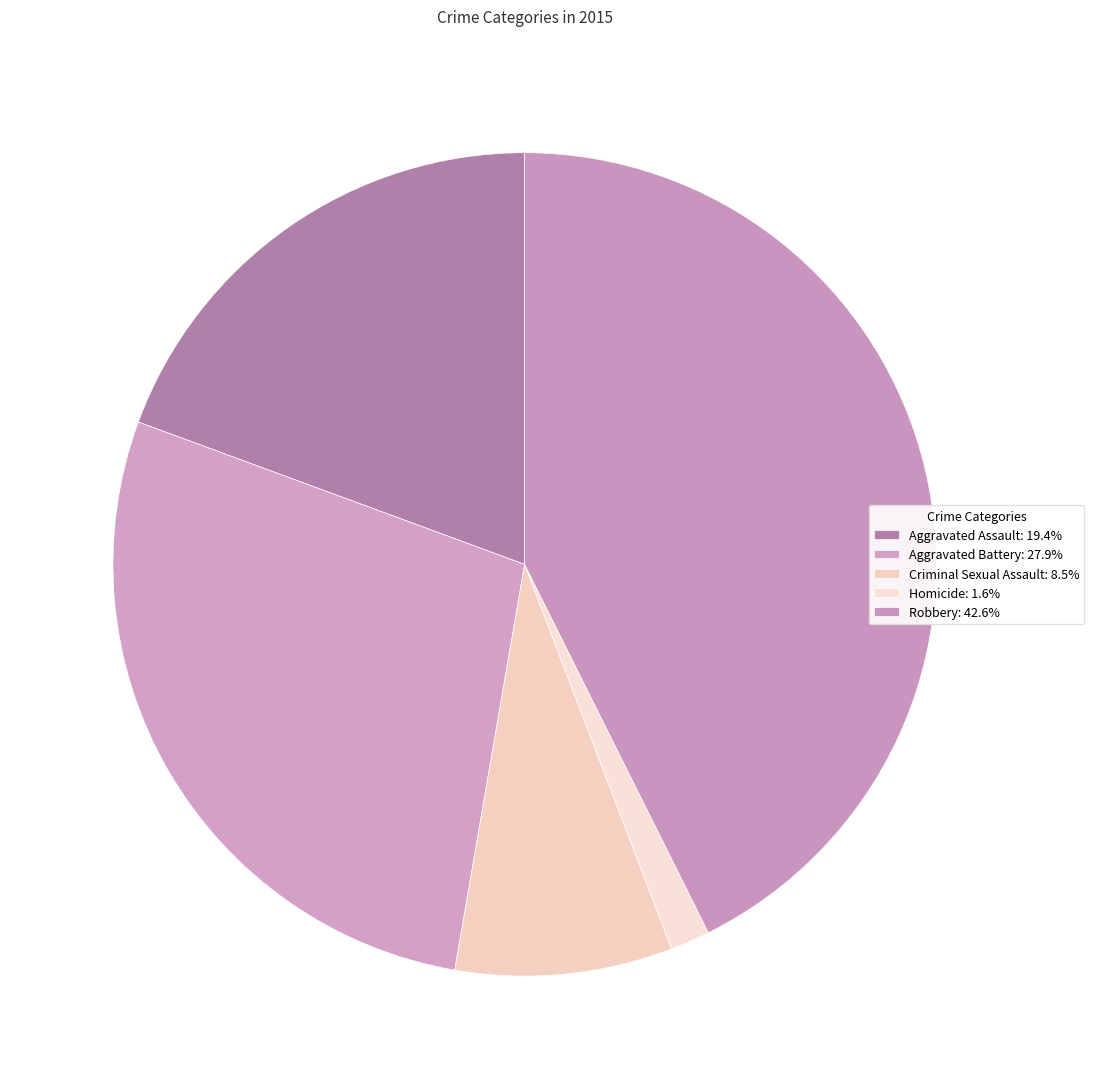

Count the number of slices in the pie.

5